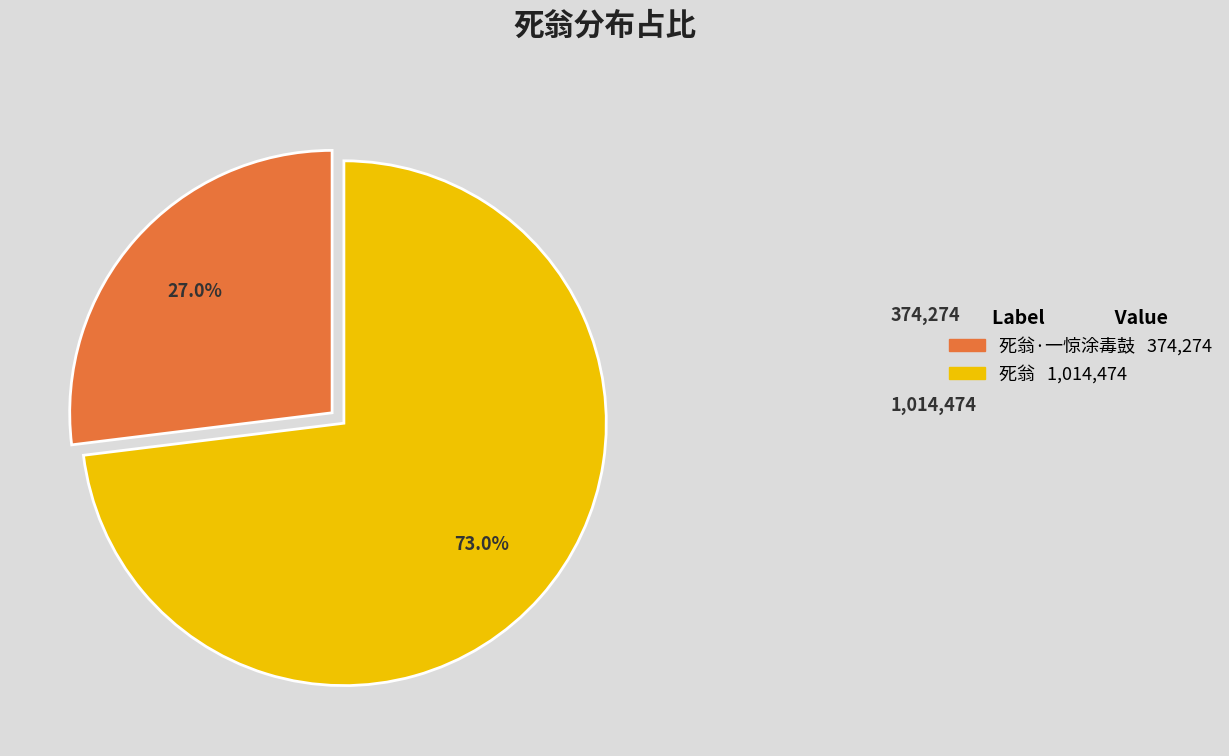

Count the number of slices in the pie.

2